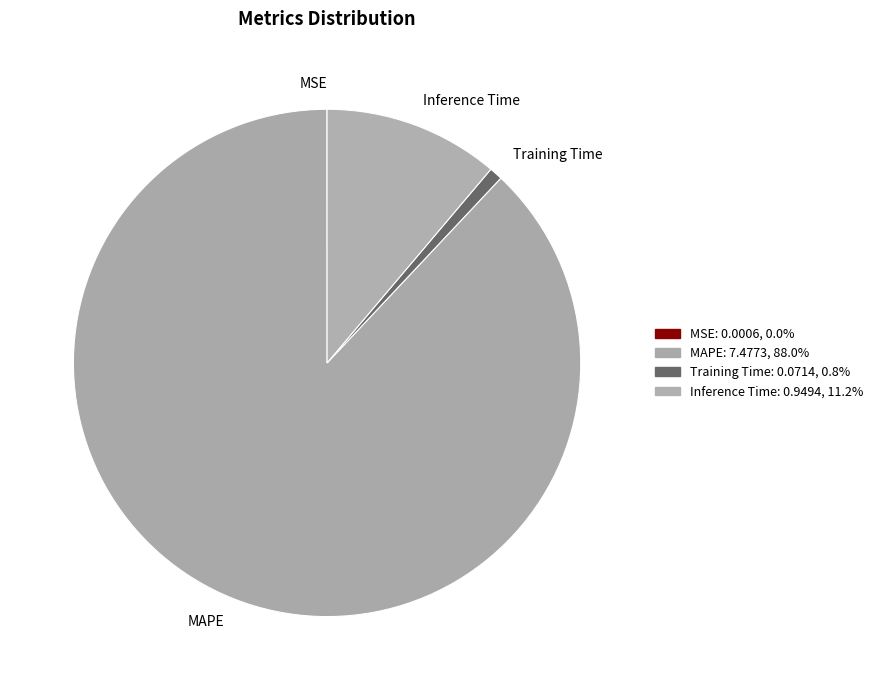

Between Inference Time and Training Time, which is larger?

Inference Time